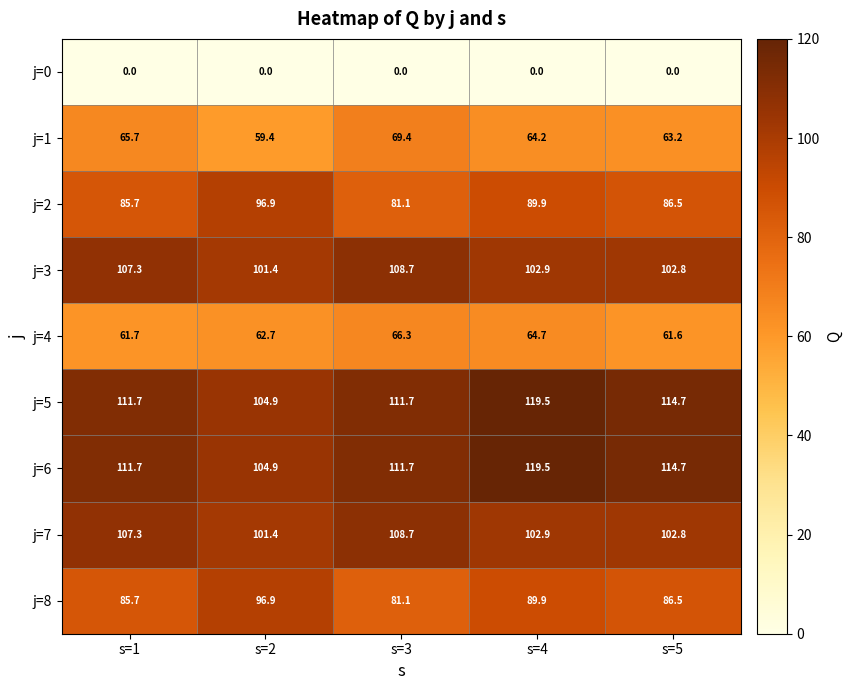

How many data points in j=2 are less than 86?

2